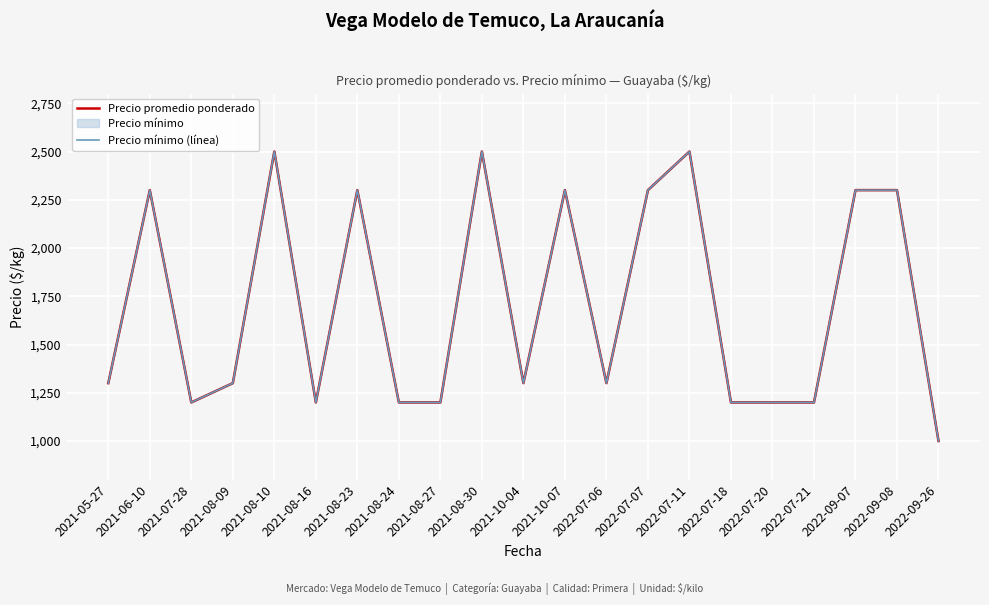

Where is Precio promedio ponderado nearest to the value 1750?

2021-05-27